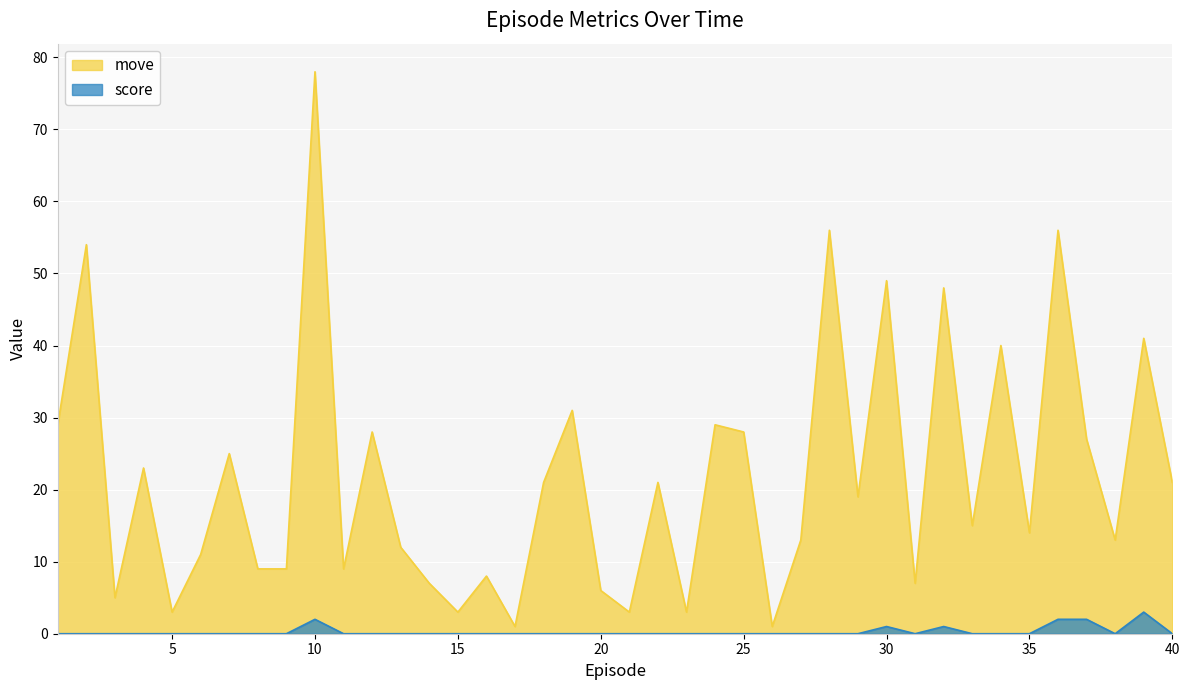

How many distinct data groups are displayed?

2